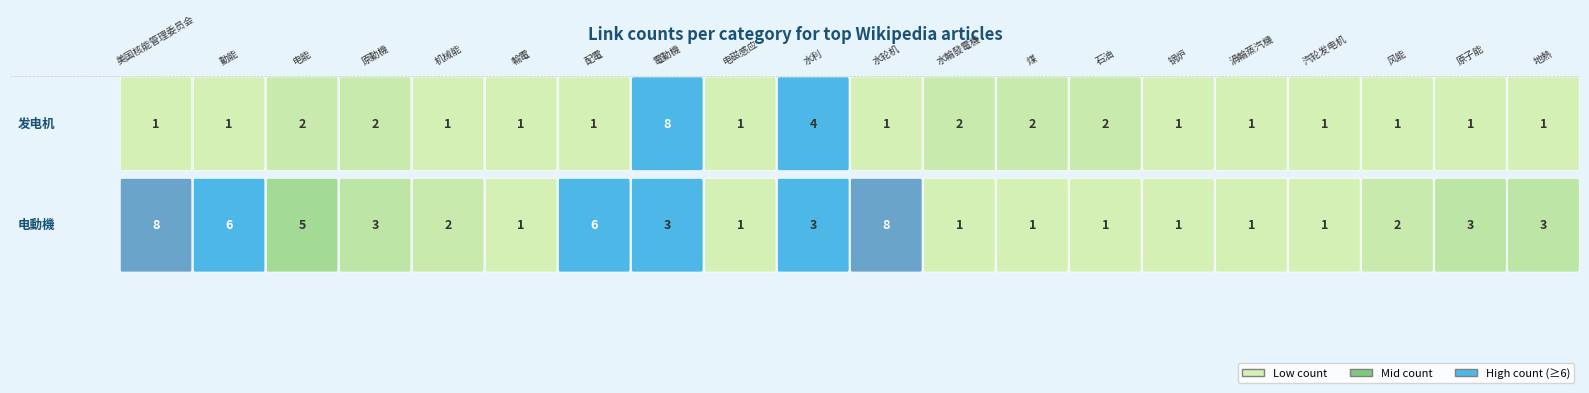

Between 電動機 and 水利, which is larger?

電動機